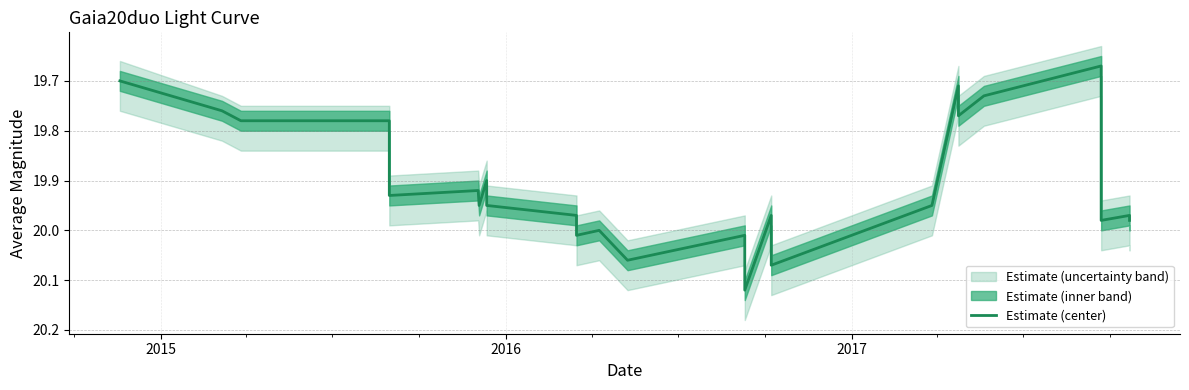

True or false: the data has more than 1 interior local peaks.

True